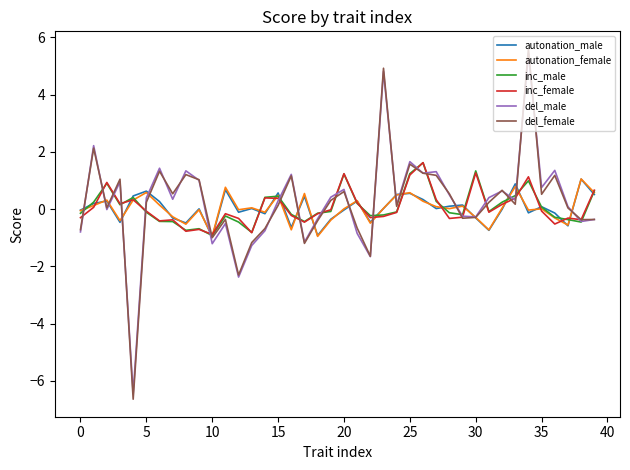

Which series has the widest spread of values?

del_female